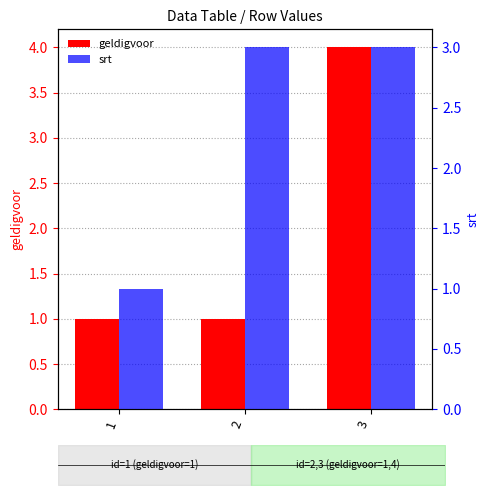

At which label does srt reach its minimum?

1